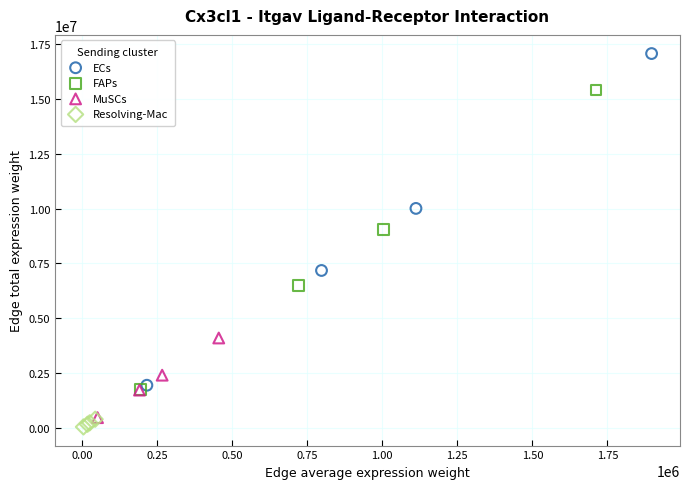

Which series has the largest Y range (max minus min)?

ECs